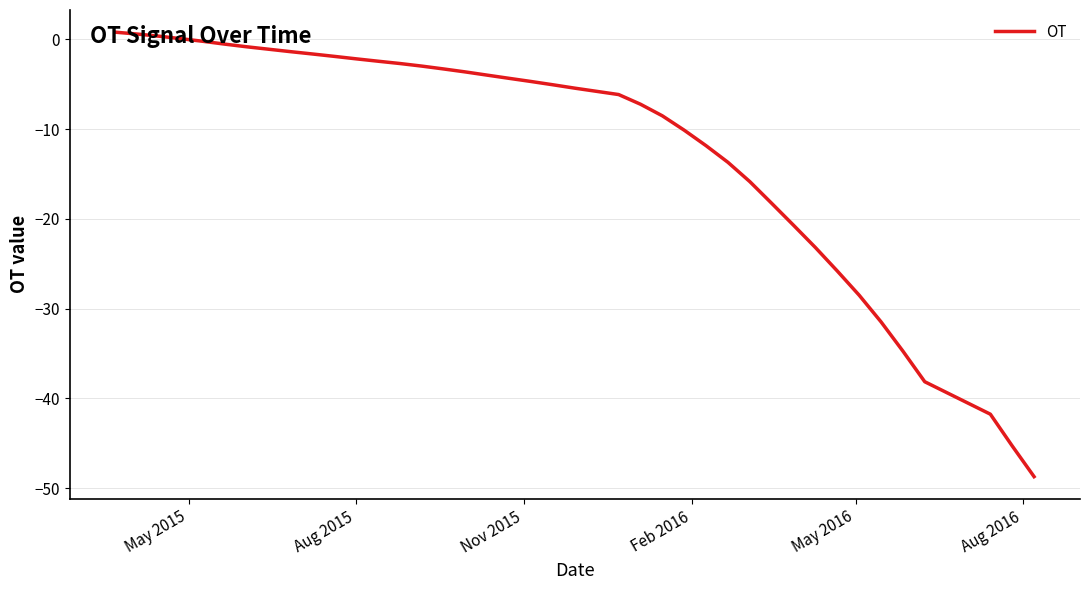

What is the smallest value displayed?

-48.7